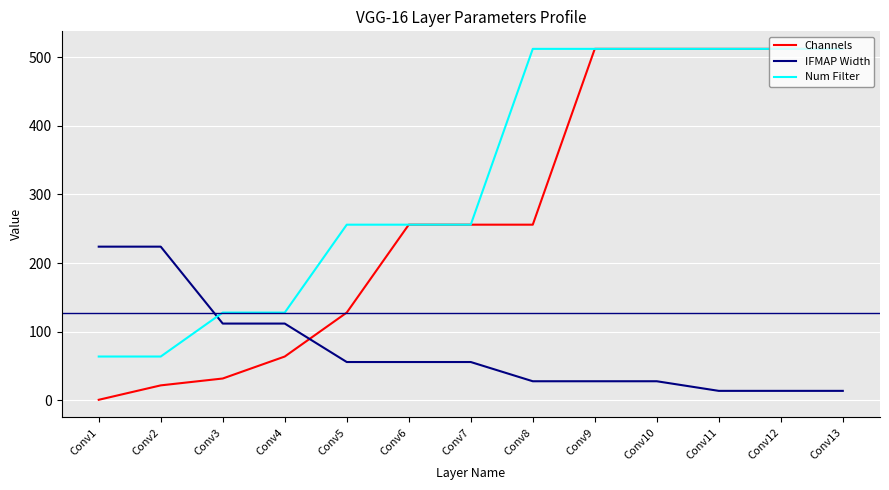

List the series in order of their overall mean, highest first.

Num Filter, Channels, IFMAP Width